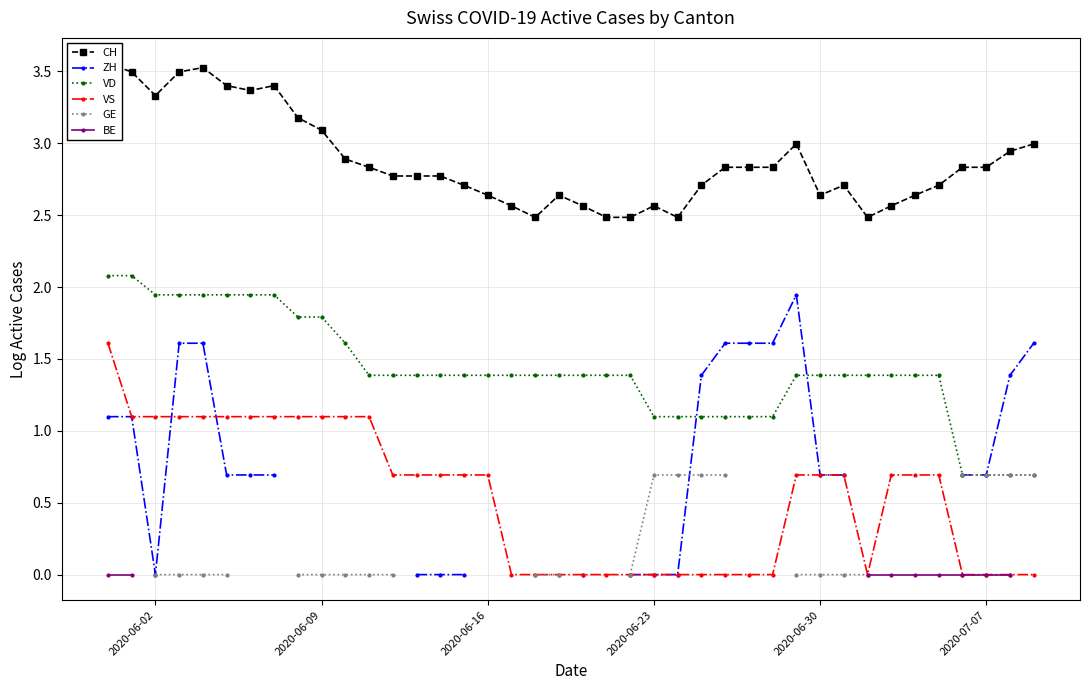

True or false: VD and VS cross at least once.

False